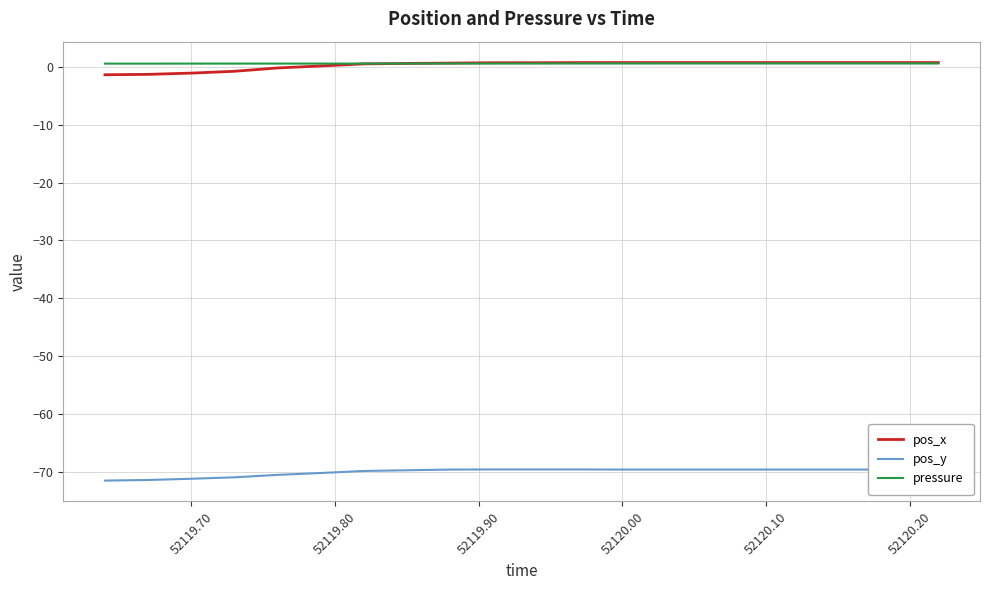

What is the highest value of the pos_y series?

-69.6